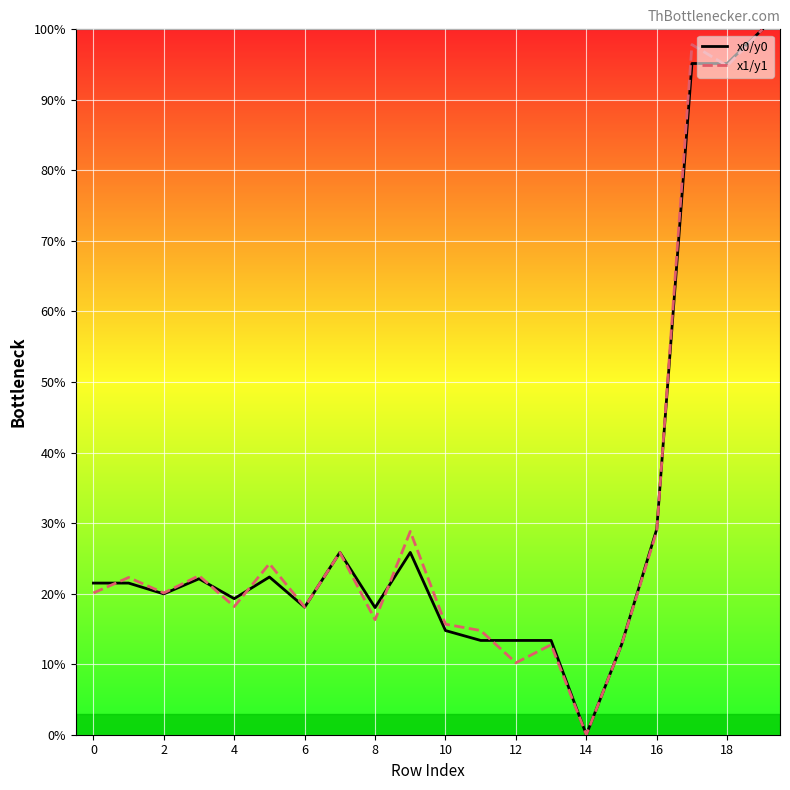

What is the maximum value shown in the chart?

100.0